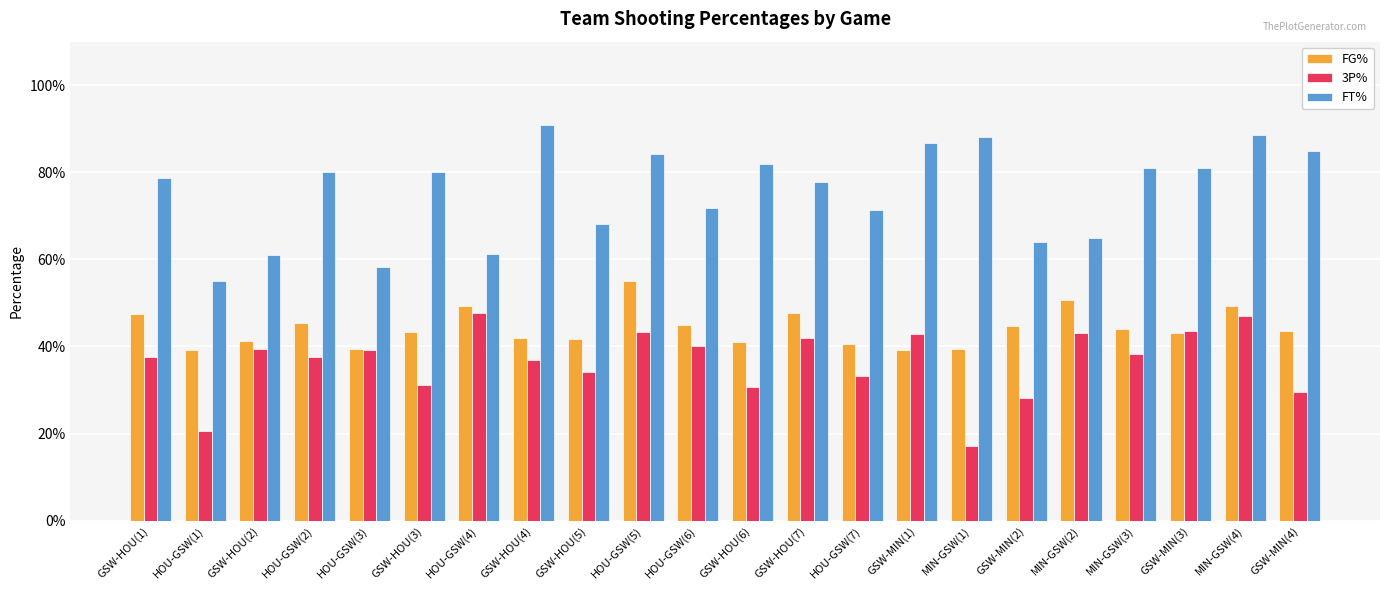

What is the maximum value for 3P%?

0.5